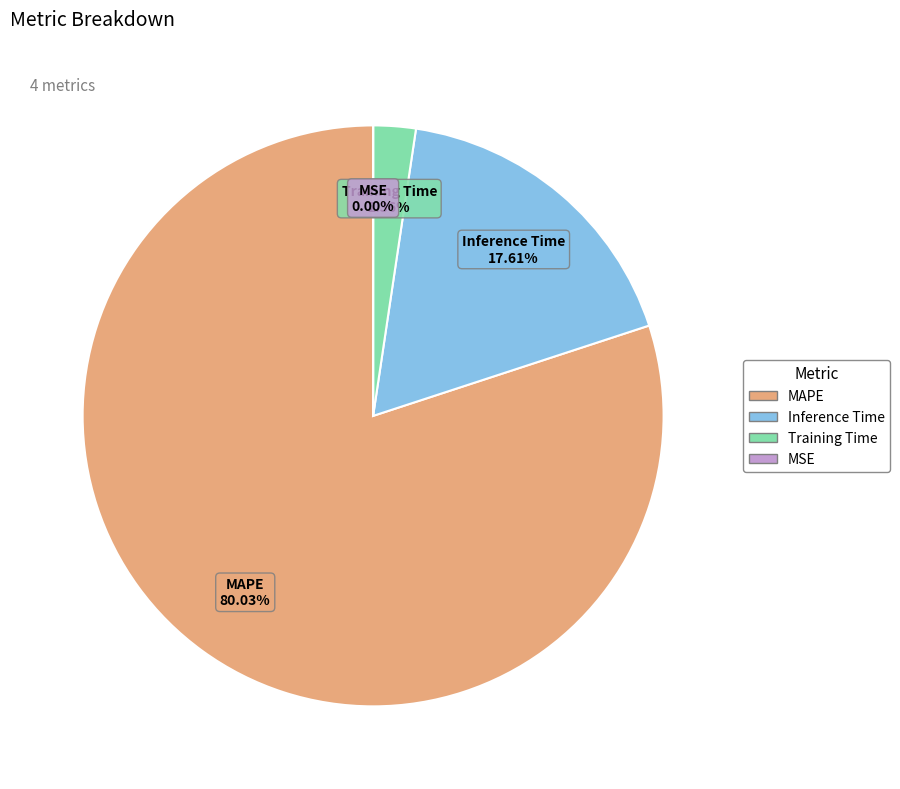

Between Inference Time and Training Time, which is larger?

Inference Time